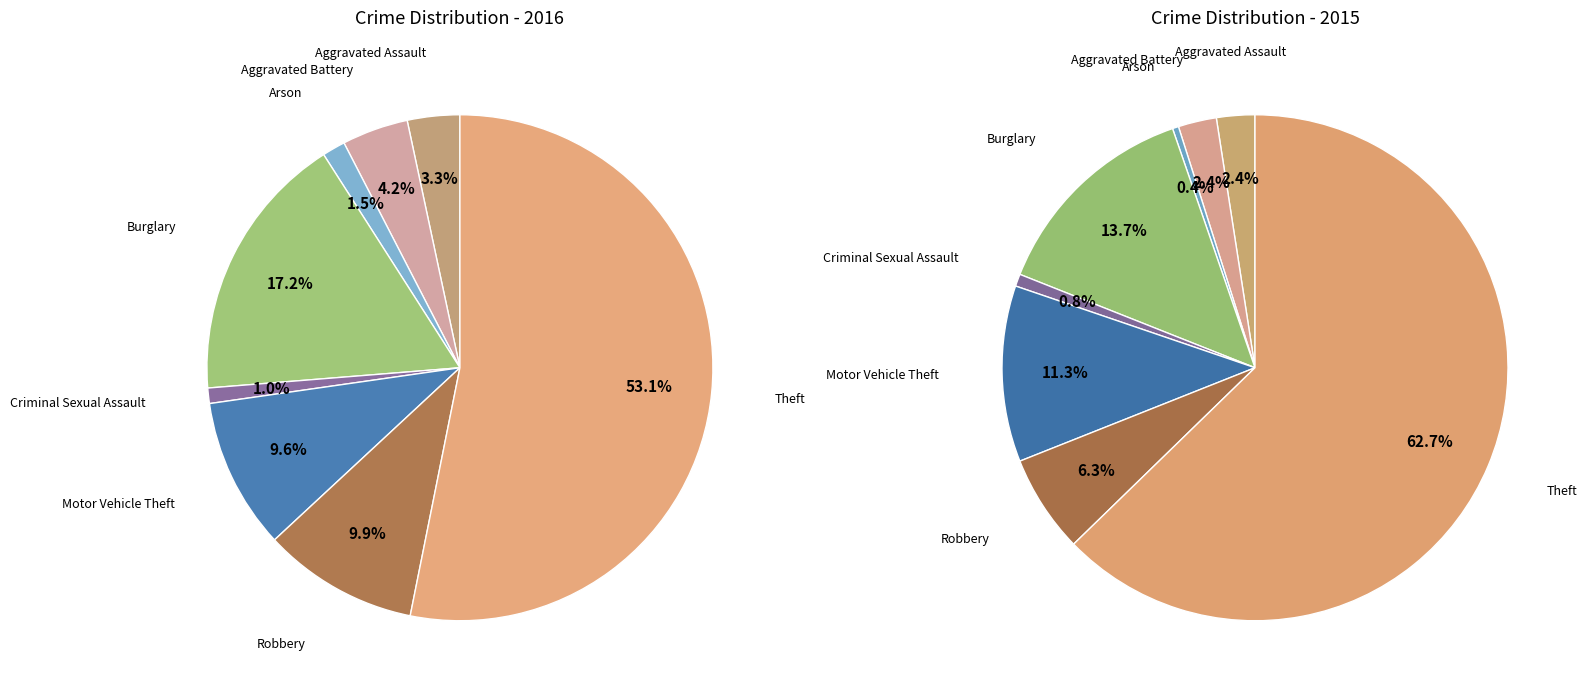

The Arson slice represents 1% of the pie. True or false?

True